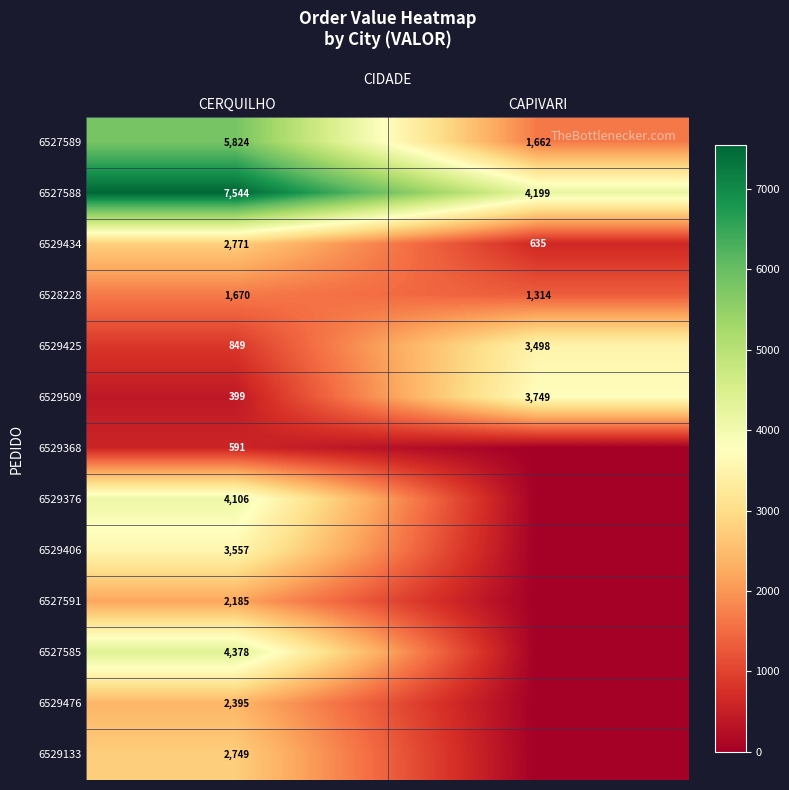

At how many categories does at least one series exceed 3594?

2